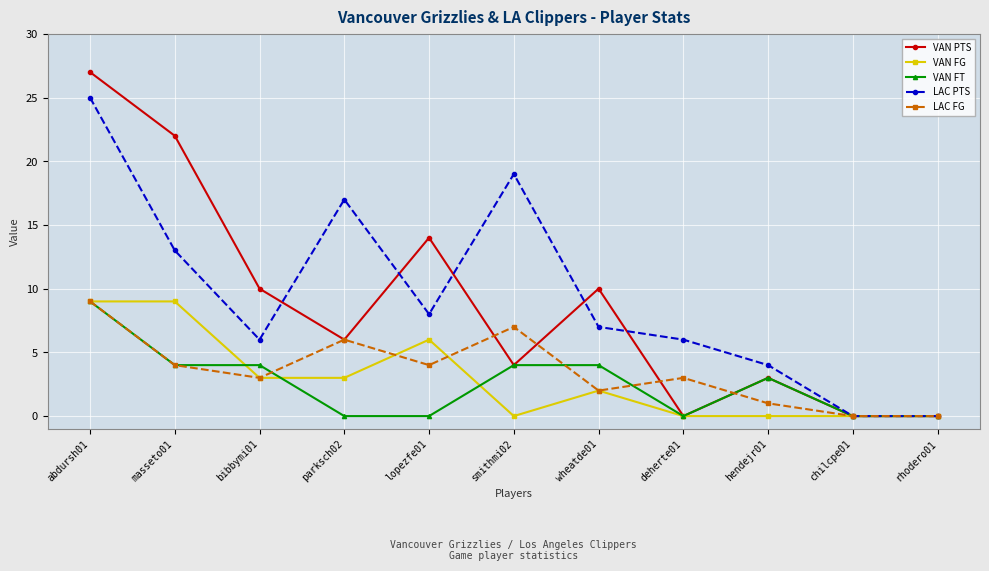

At which category is the sum across all series the highest?

abdursh01